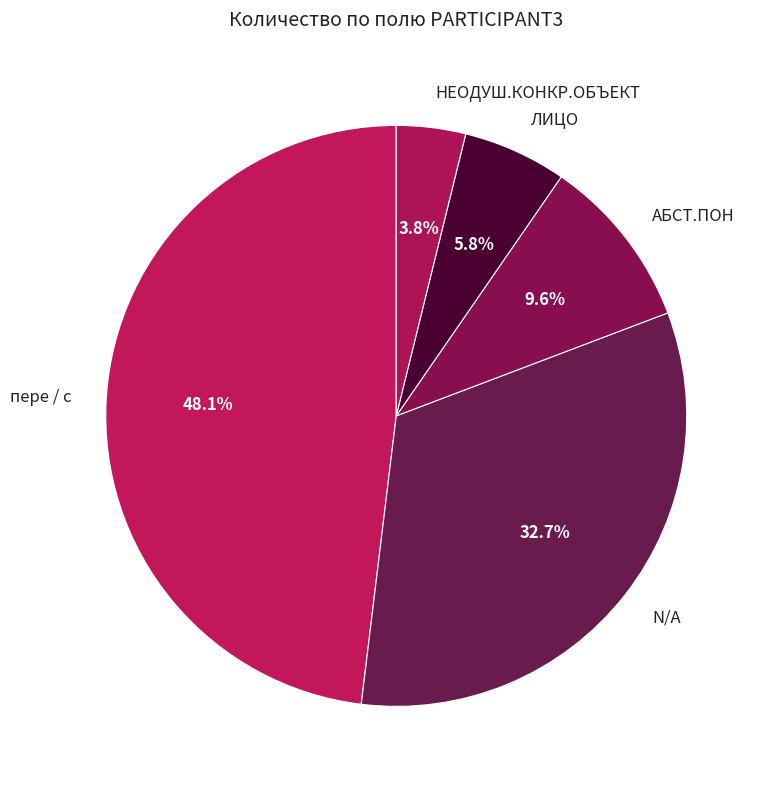

To the nearest percent, what is the average slice percentage?

20%